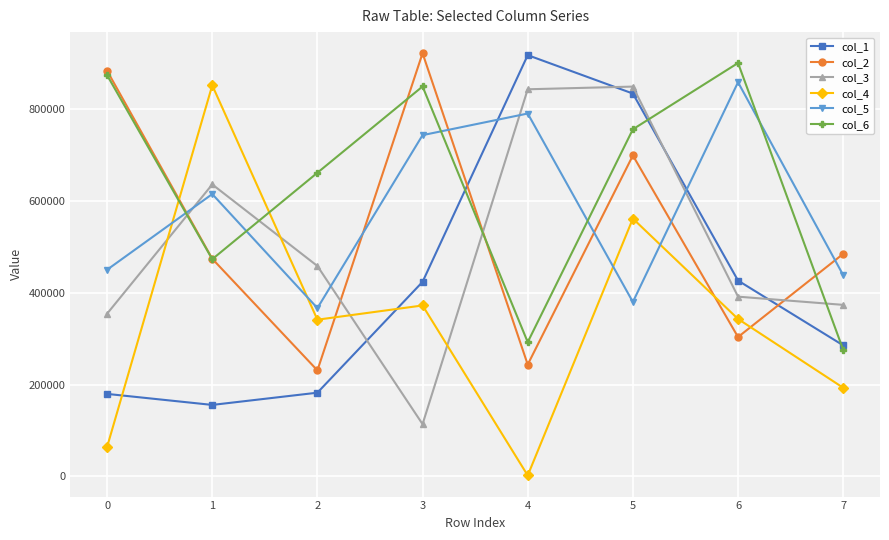

How many intersections are there between col_3 and col_6?

5